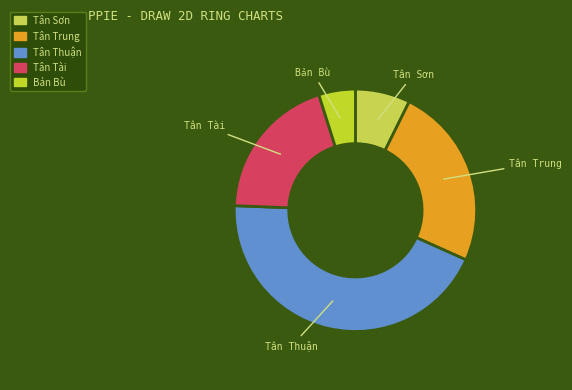

Is there a majority slice in this chart?

No